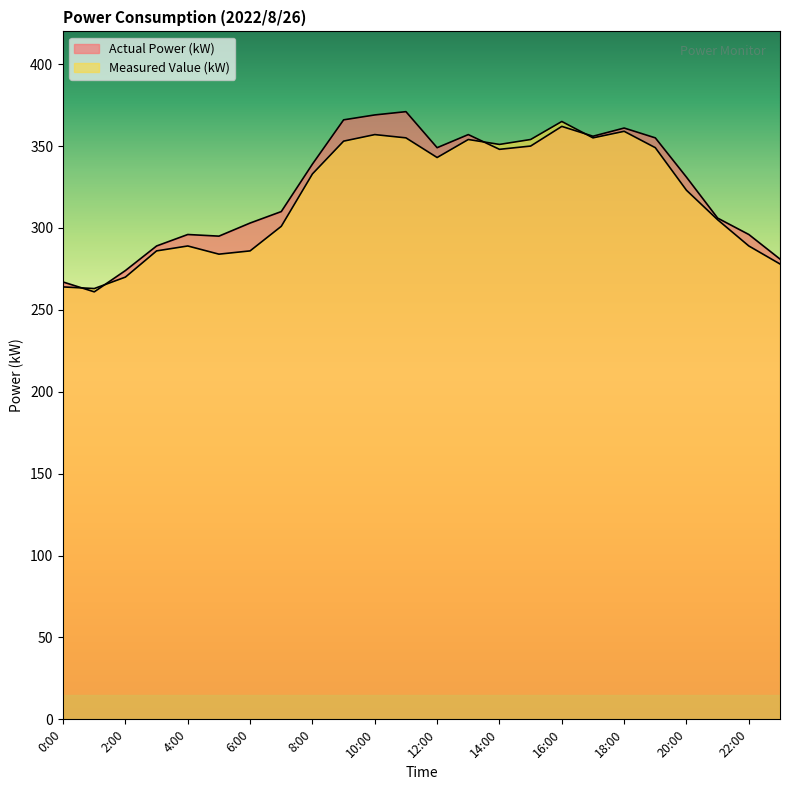

True or false: Actual Power (kW) has a value of 501 at 19:00.

False